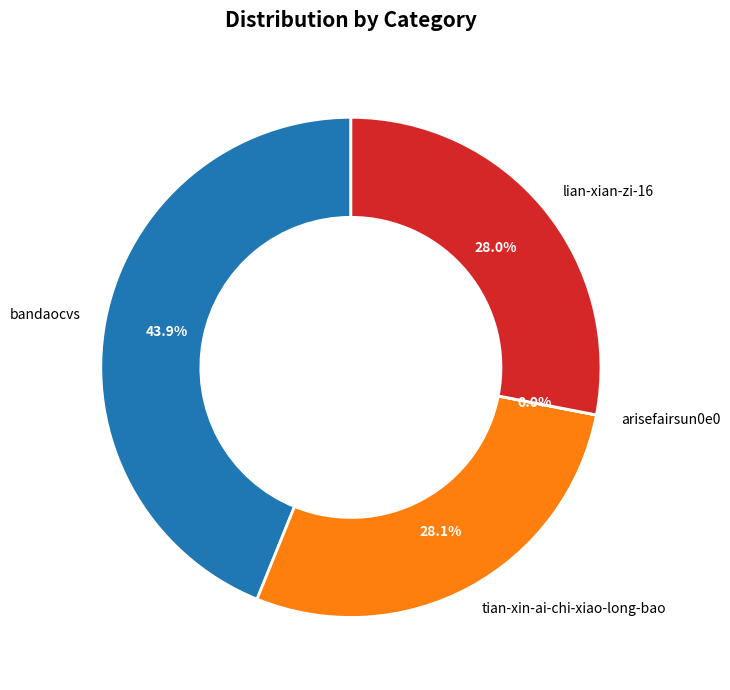

Which has a higher value, bandaocvs or tian-xin-ai-chi-xiao-long-bao?

bandaocvs